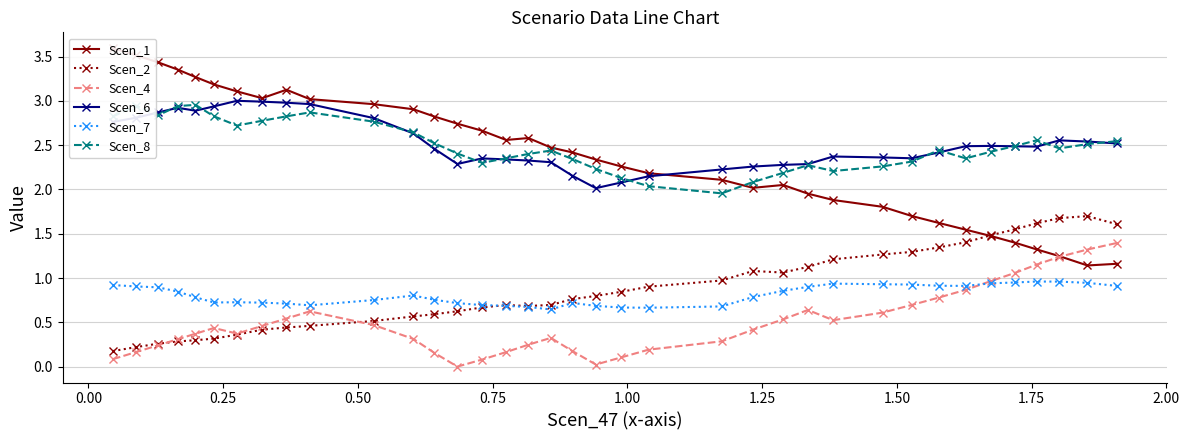

In Scen_6, how many points are lower than both neighbors (excluding endpoints)?

5